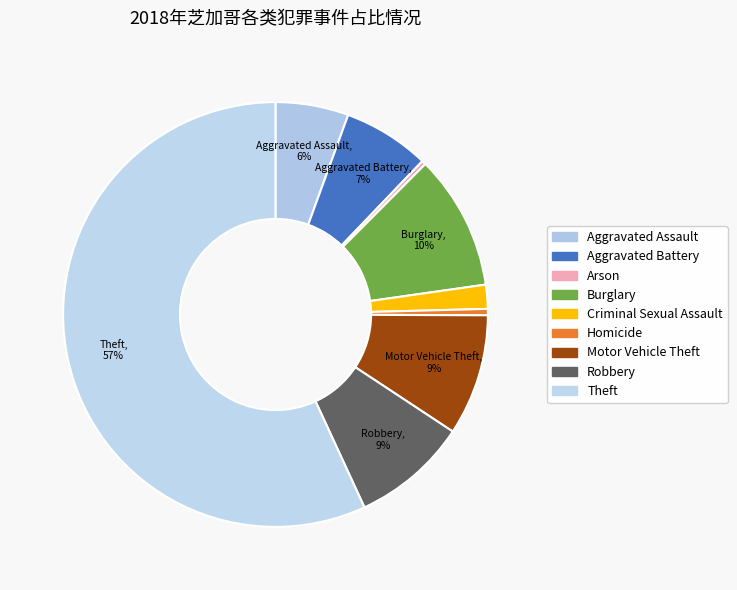

The Robbery slice represents 9% of the pie. True or false?

True